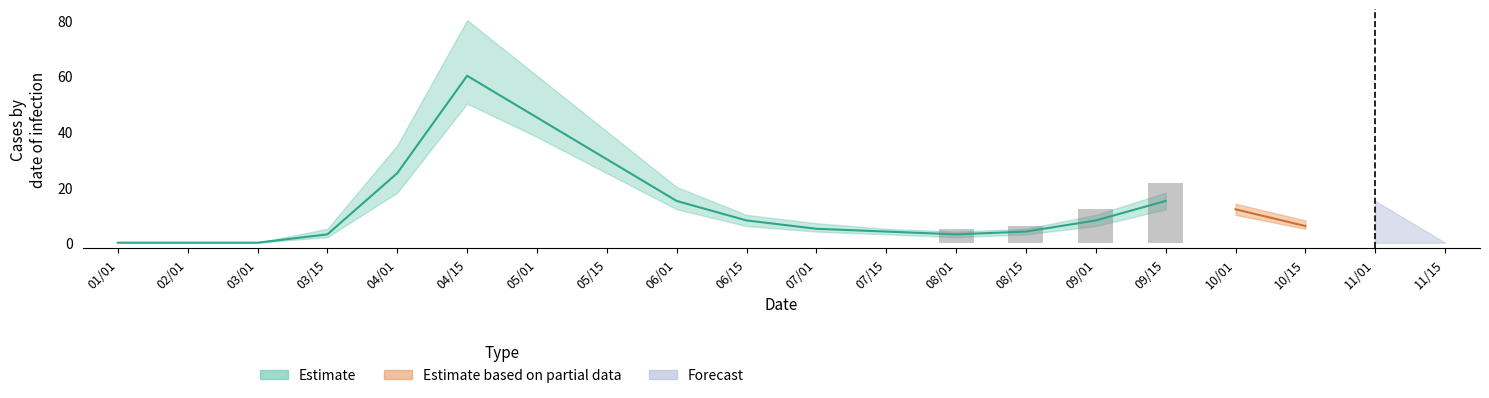

What is the difference between the maximum and minimum values in the cases_active series?

60